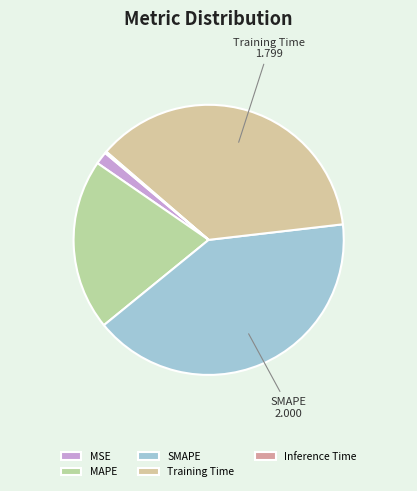

To the nearest percent, what is the difference between the SMAPE and MSE slice percentages?

39%